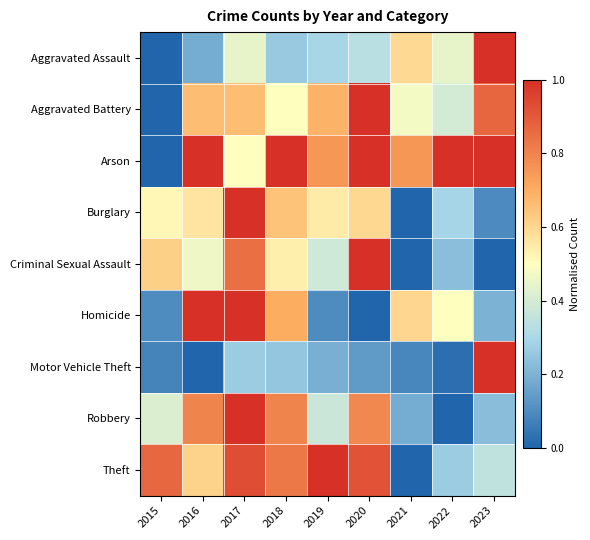

Rank the series at 2022 from highest to lowest value.

Arson, Homicide, Aggravated Assault, Aggravated Battery, Burglary, Theft, Criminal Sexual Assault, Motor Vehicle Theft, Robbery